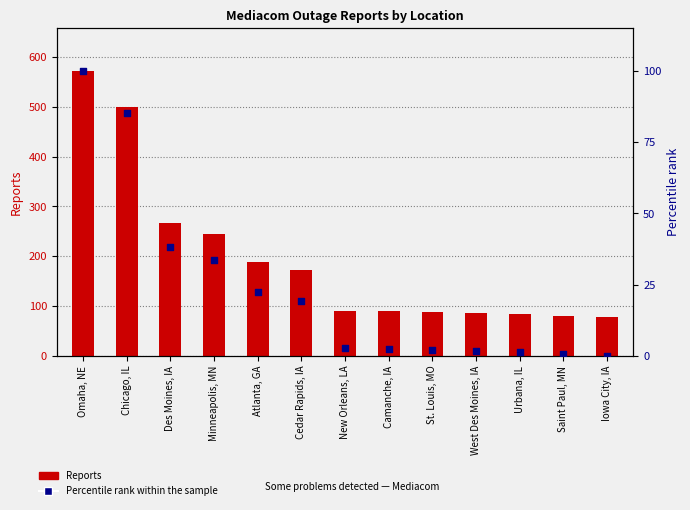

Which series has the largest total across all categories?

Reports